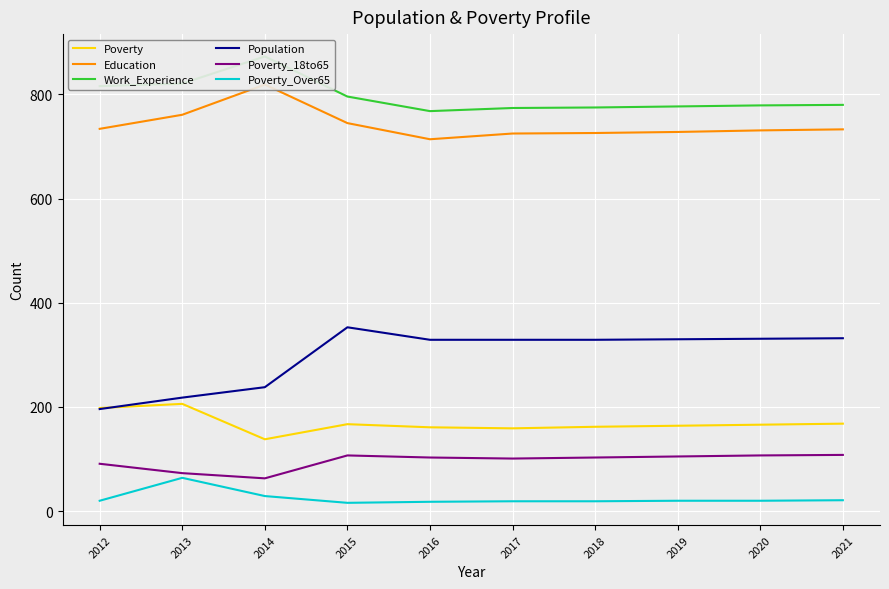

Where does the Poverty_18to65 series first go above 103?

2015